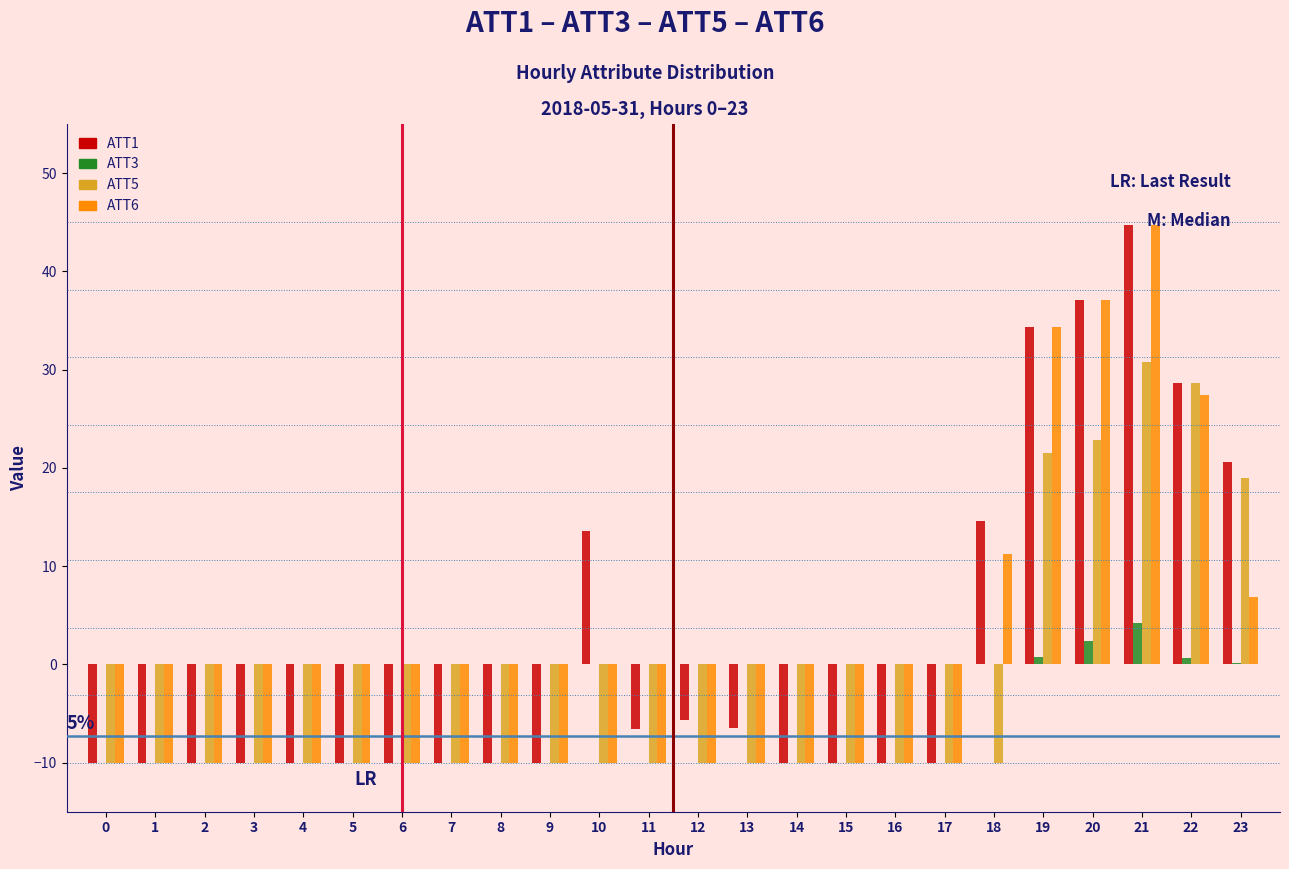

At which label does ATT6 reach its peak?

21